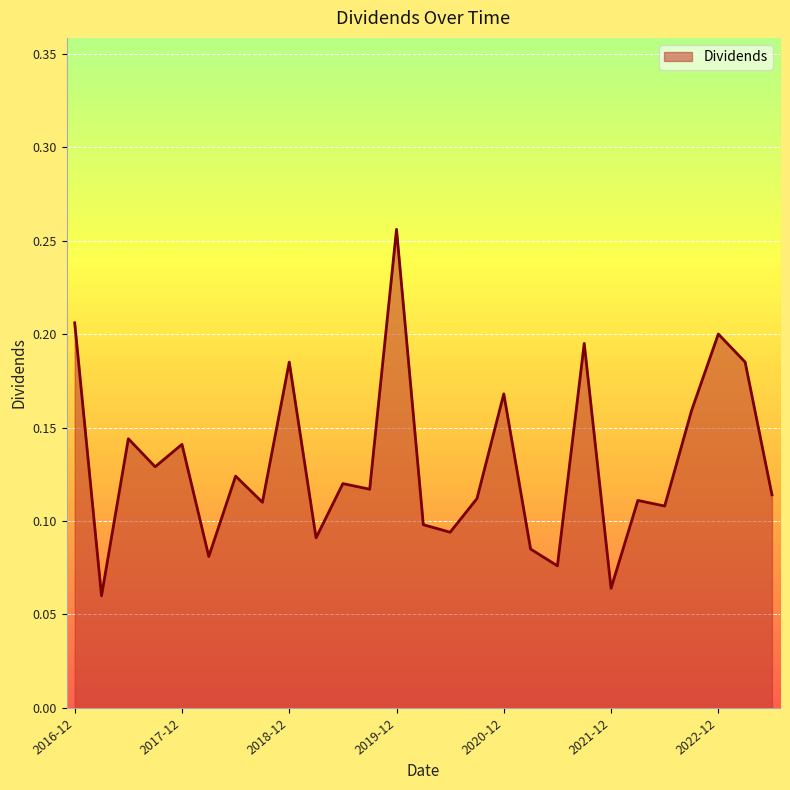

How many lines are shown in the chart?

1